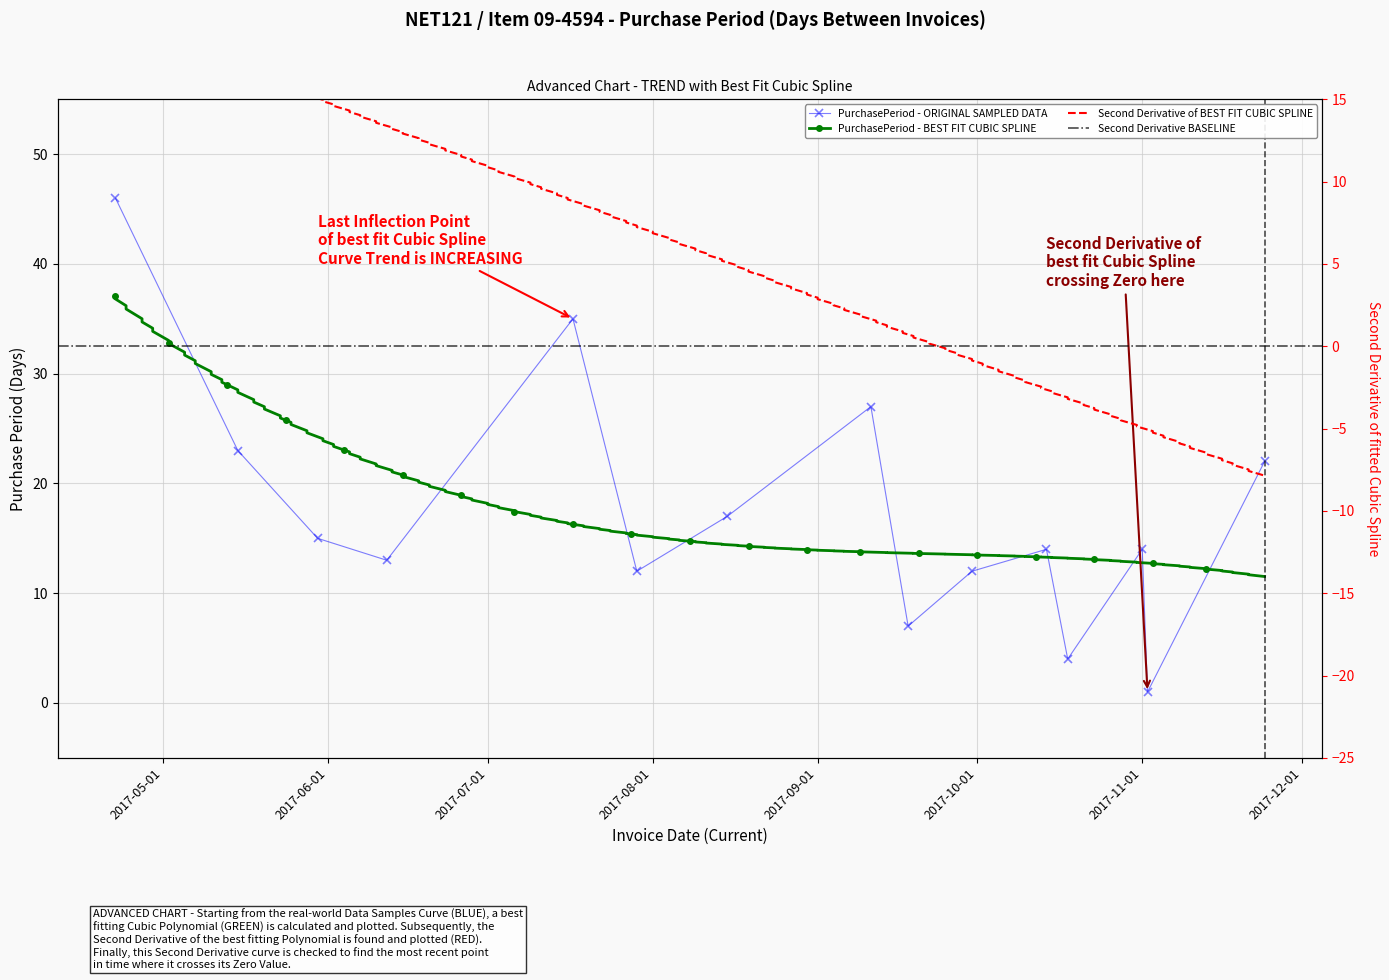

What is the label of the 1st point from the left?

2017-04-22